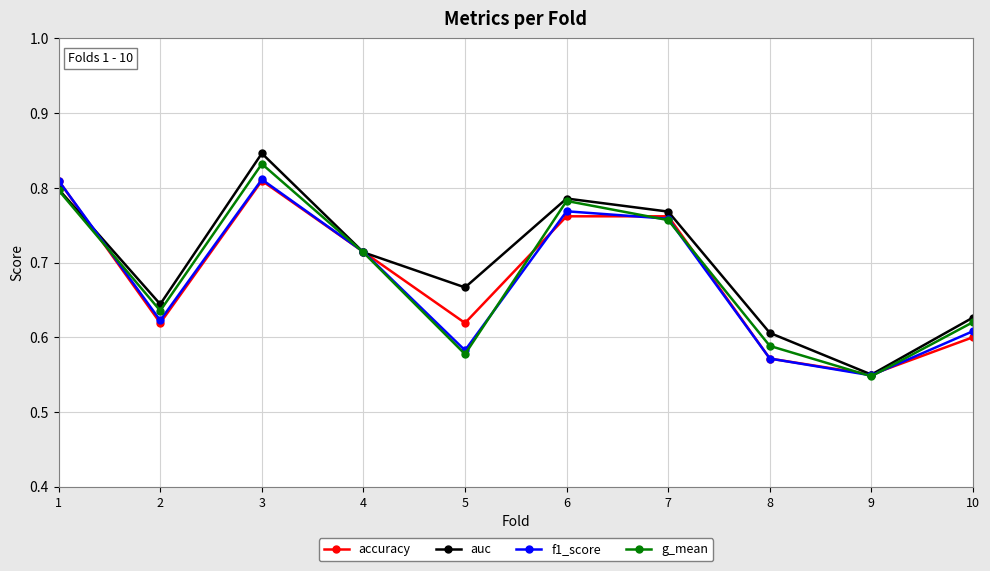

In g_mean, how many points are higher than both neighbors (excluding endpoints)?

2